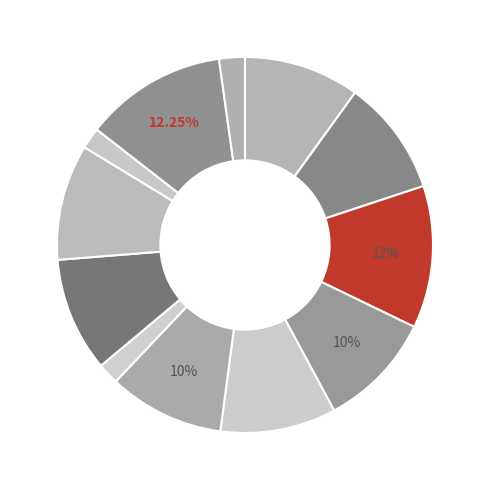

How many segments does this pie chart have?

12